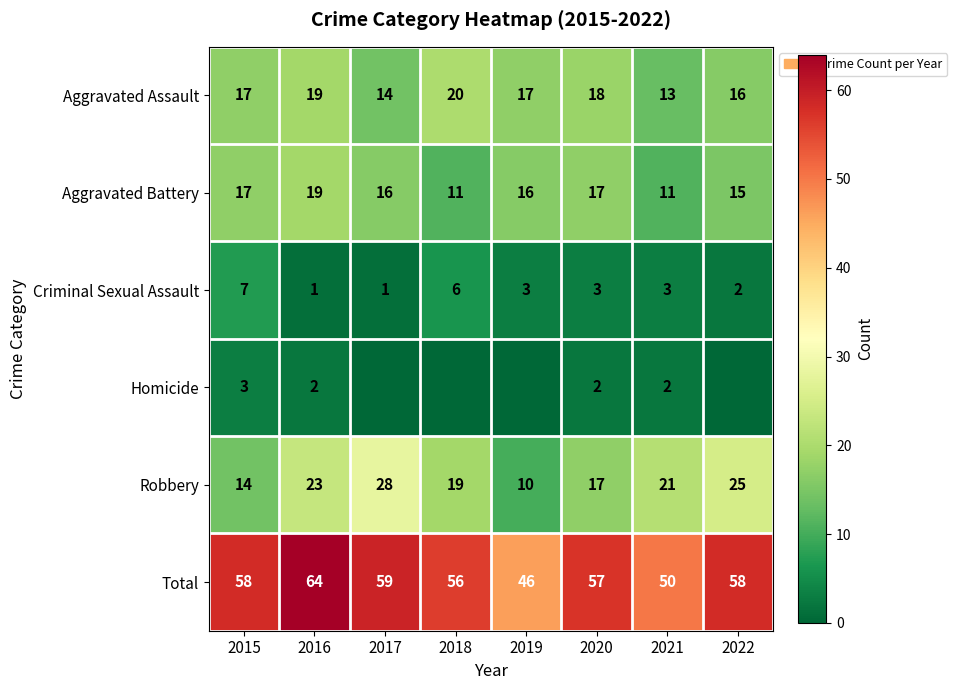

What is the difference between the second highest and second lowest values in the Aggravated Battery series?

6